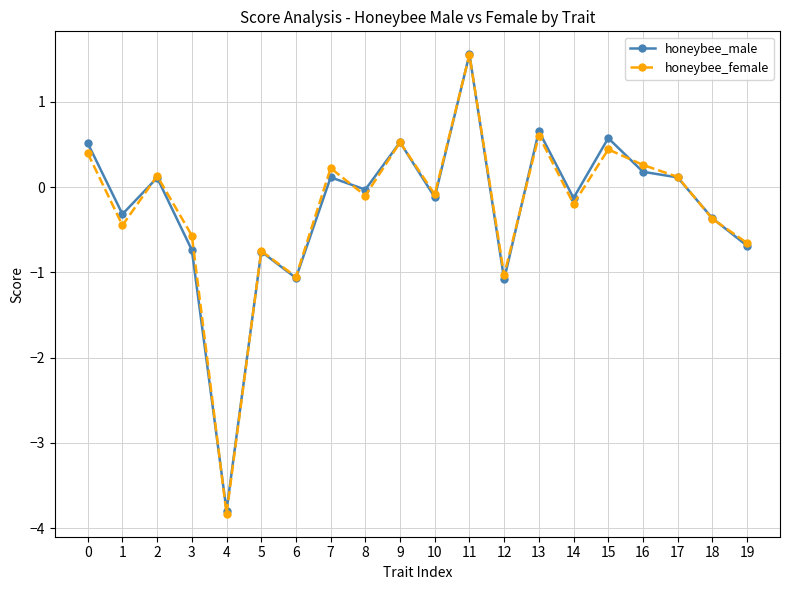

How many positive values does the honeybee_female series have?

9